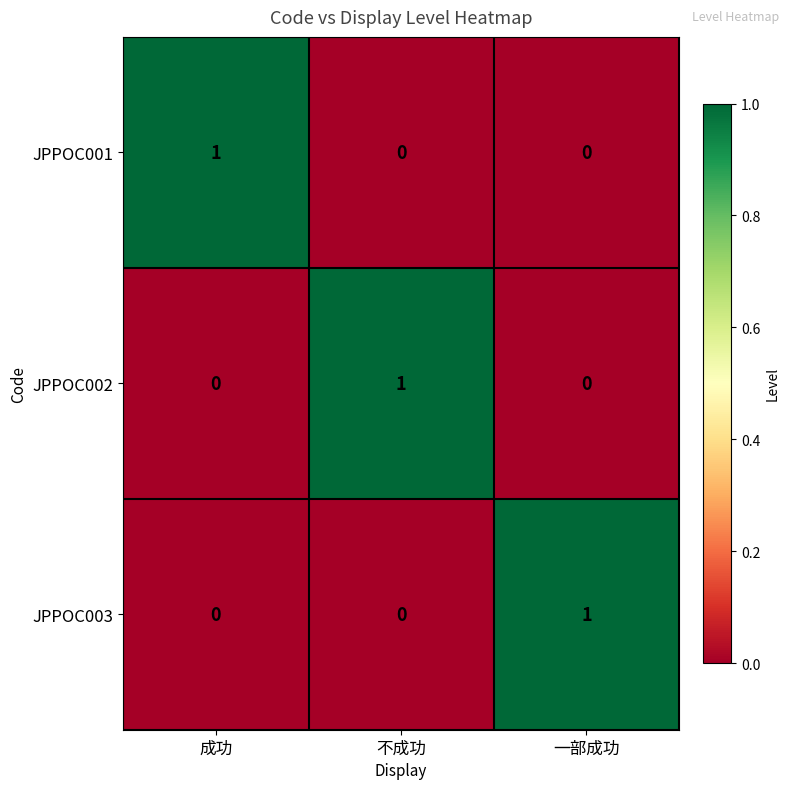

Reading left to right, list all the values displayed in this chart.

JPPOC001: 1	0	0
JPPOC002: 0	1	0
JPPOC003: 0	0	1